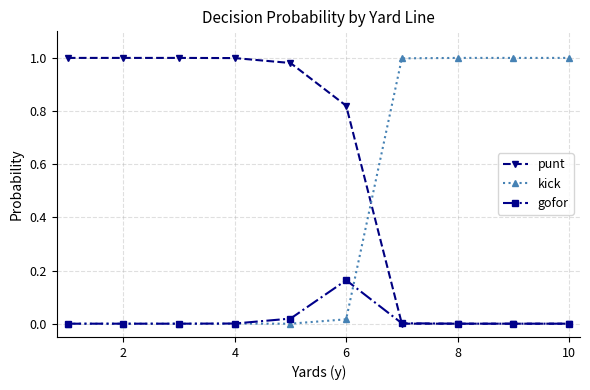

Which series has the largest total across all categories?

punt